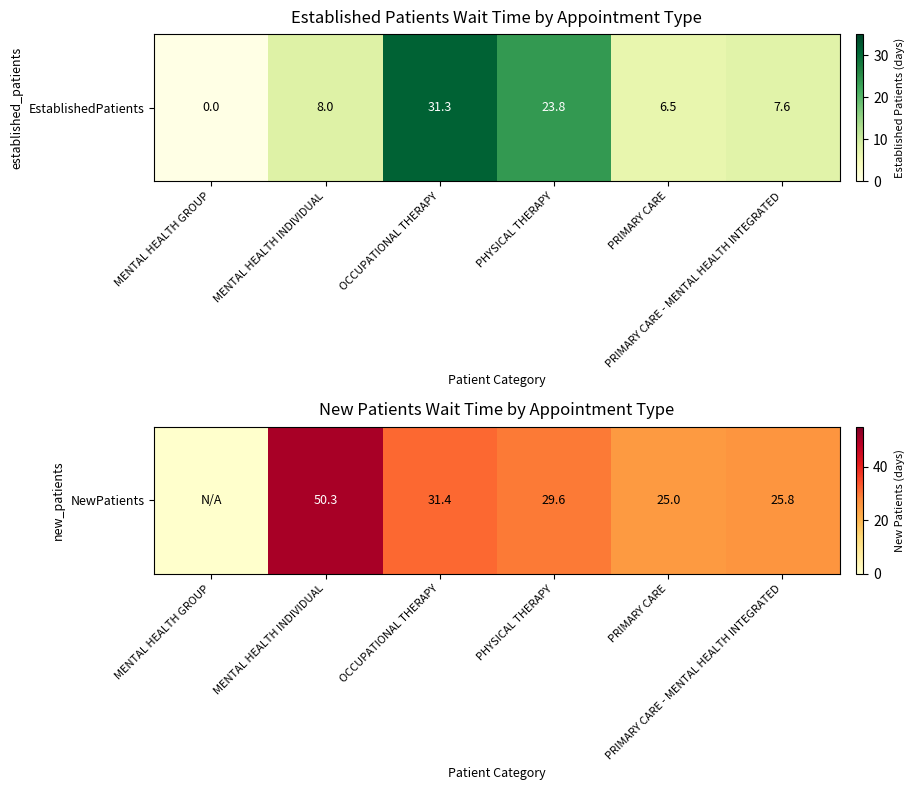

What is the difference between the values at MENTAL HEALTH GROUP and PRIMARY CARE - MENTAL HEALTH INTEGRATED?

25.8